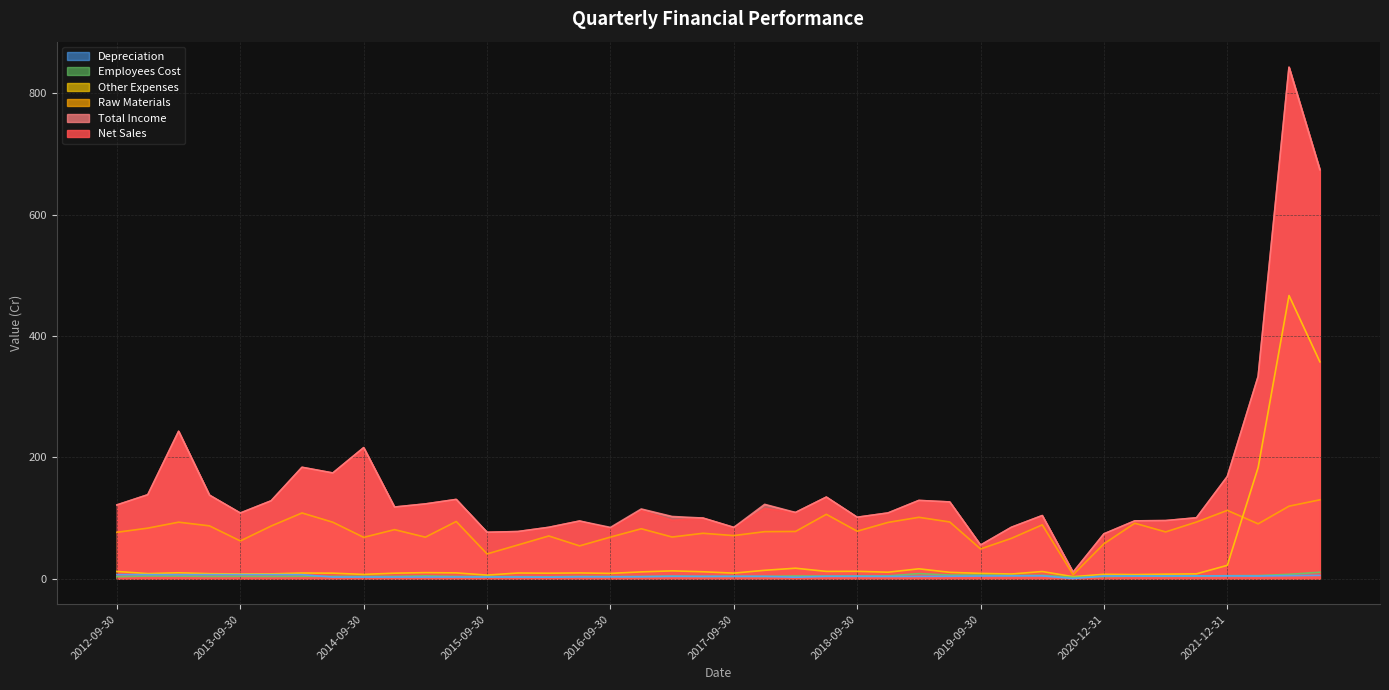

Which label corresponds to the smallest value in the chart?

2020-06-30